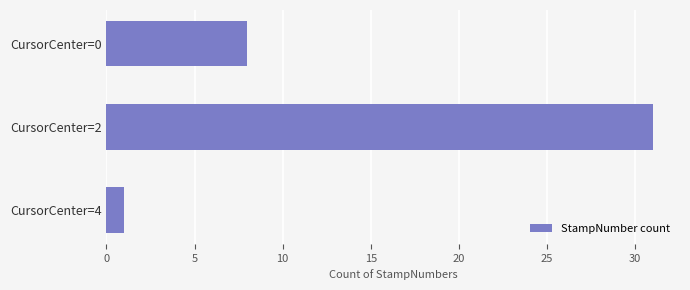

The chart shows a value of 1 at CursorCenter=4. True or false?

True